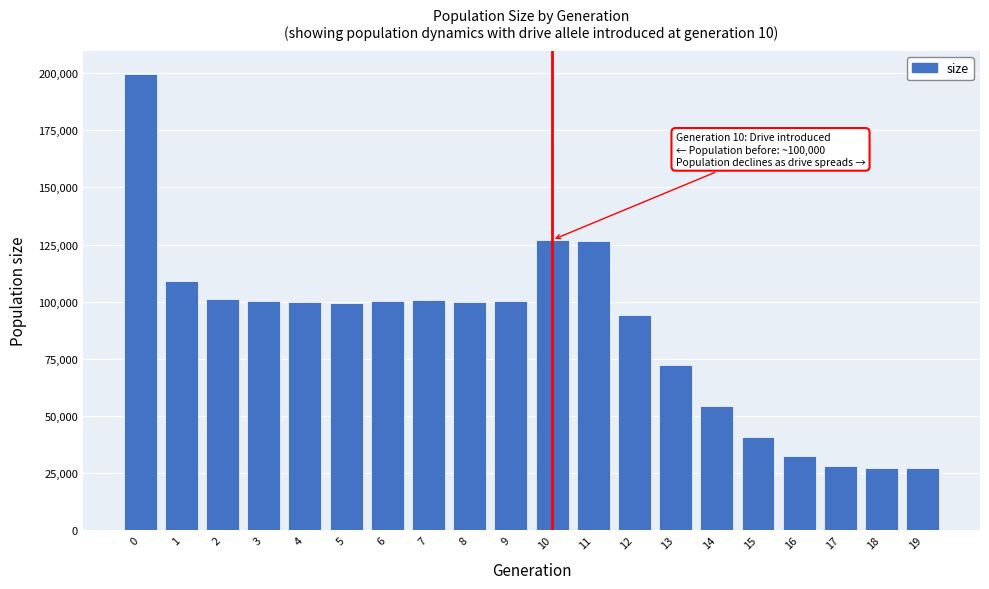

Which has a higher value, 16 or 18?

16